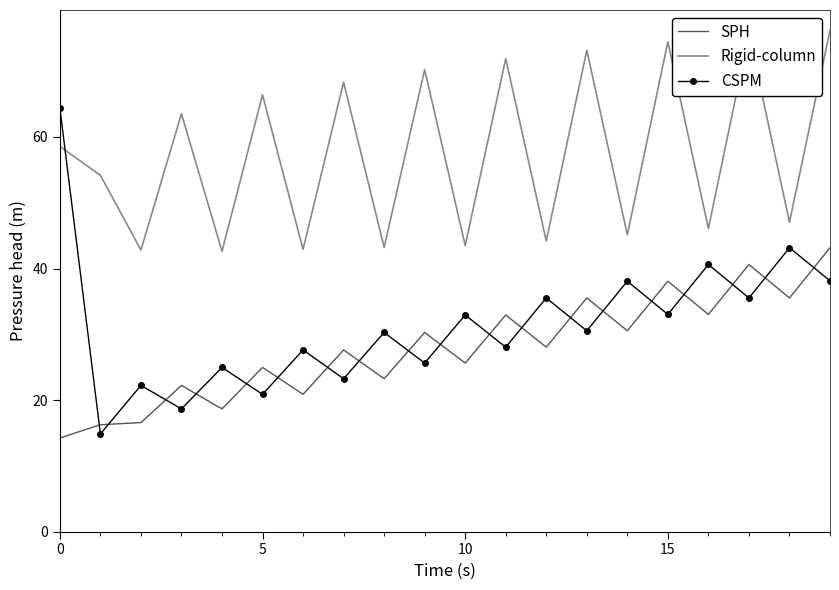

Rank the series by their maximum value, from lowest to highest.

SPH, CSPM, Rigid-column